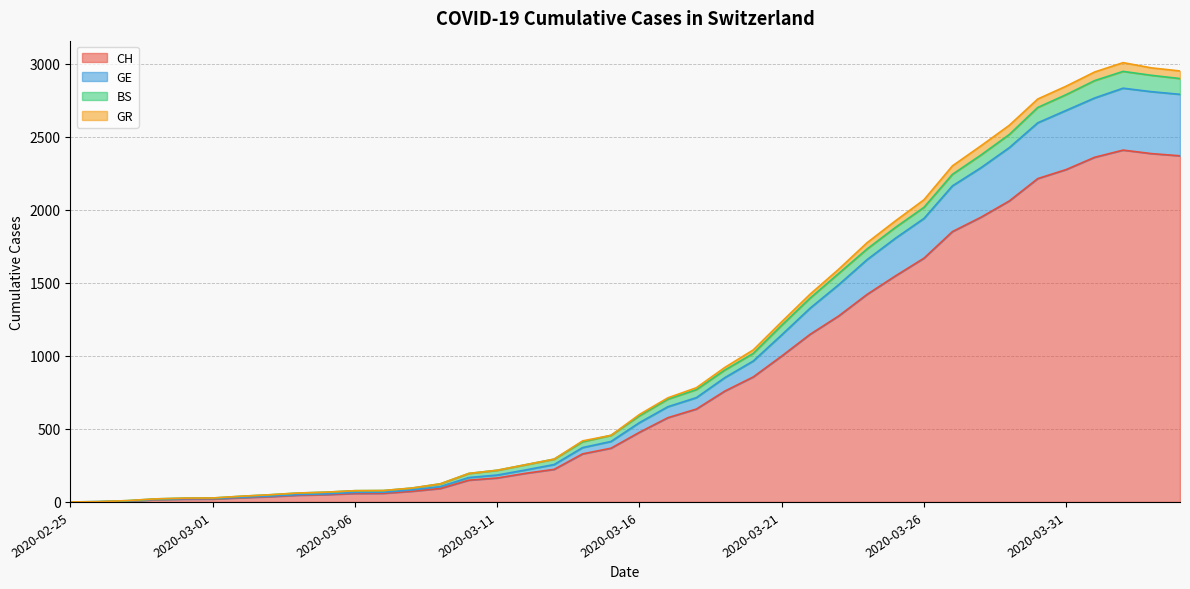

What is the sum of all CH values?

33171